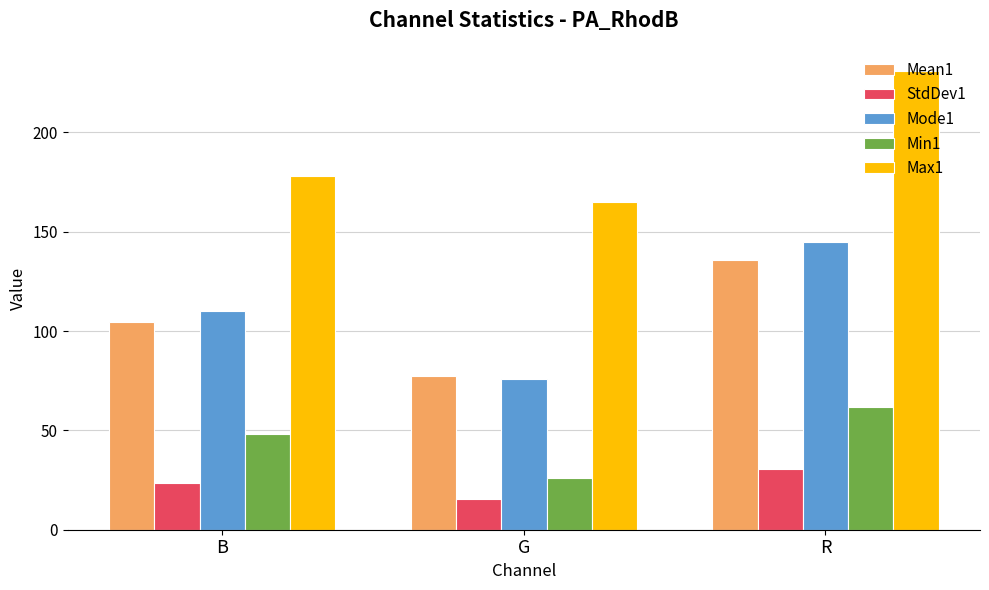

What is the value of the Mode1 bar at the 2nd from the left?

76.0